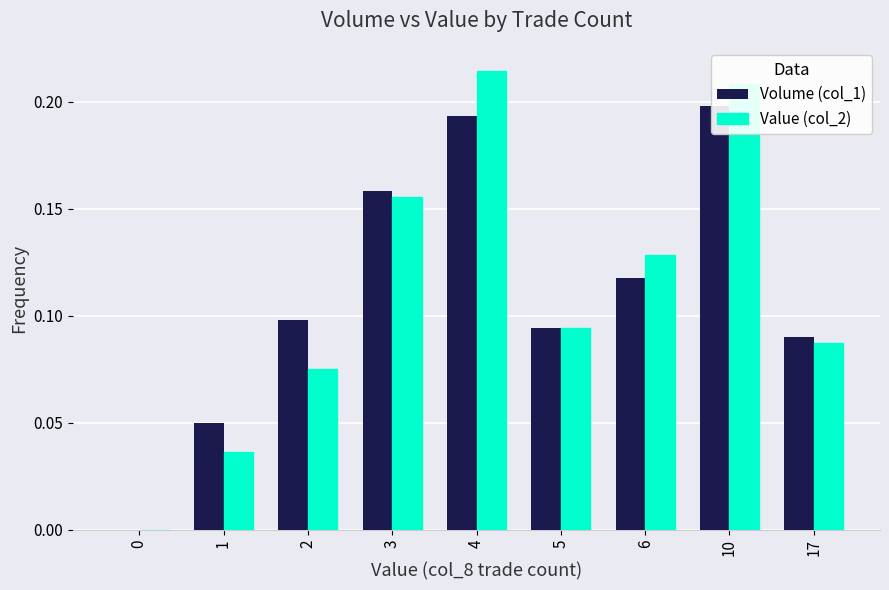

What is the difference between the maximum and second lowest values in the Value (col_2) series?

0.2